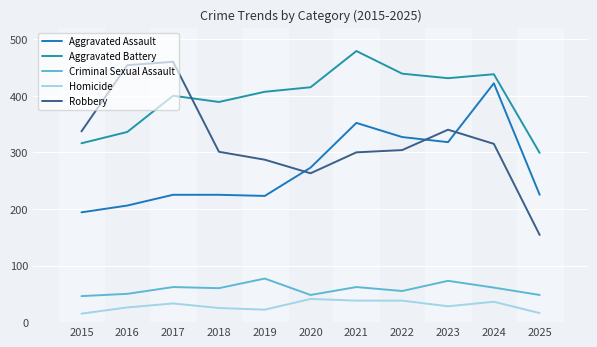

Between 2015 and 2019, which is larger?

2019